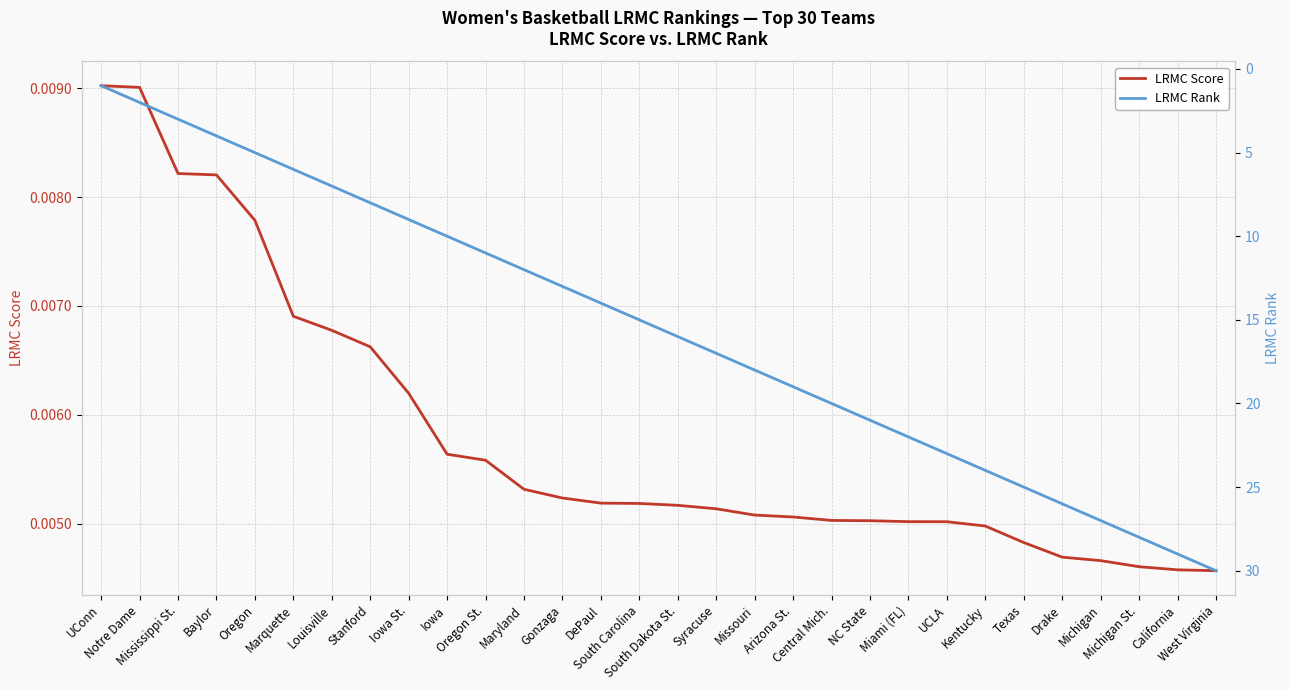

True or false: LRMC Rank has more than 2 interior local peaks.

False